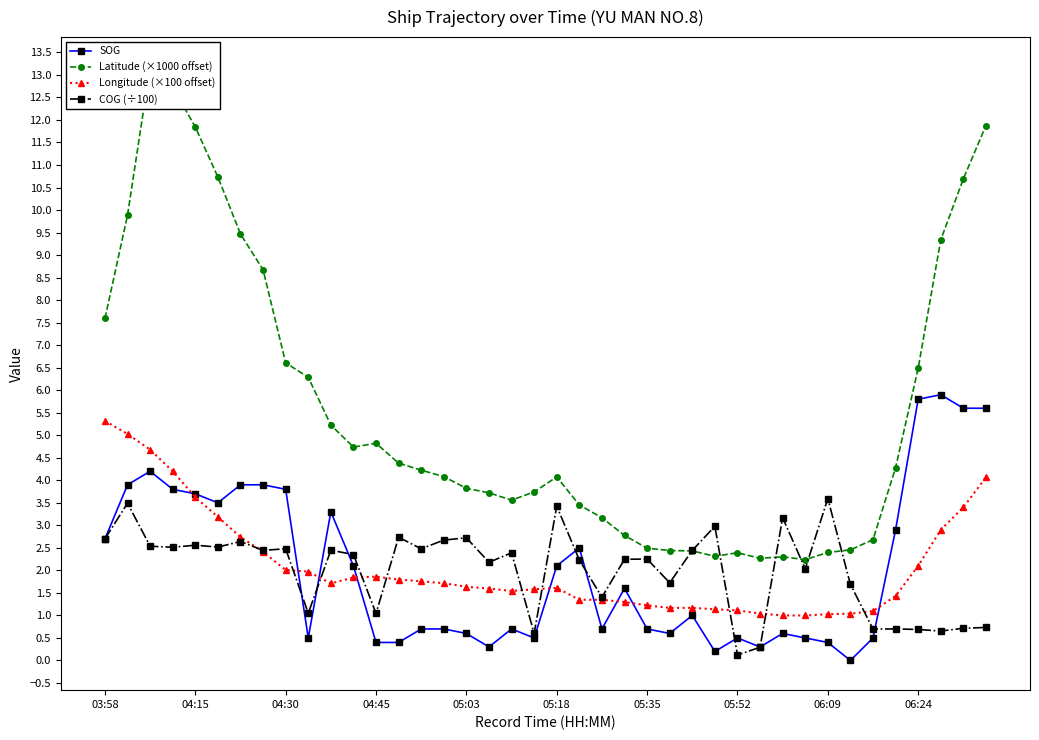

At which category does Latitude (×1000 offset) reach its first local valley?

11